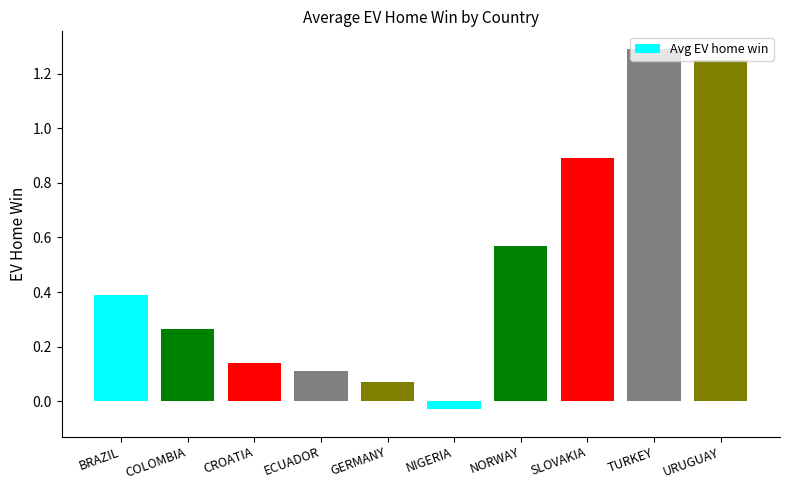

Which label corresponds to the smallest value in the chart?

NIGERIA